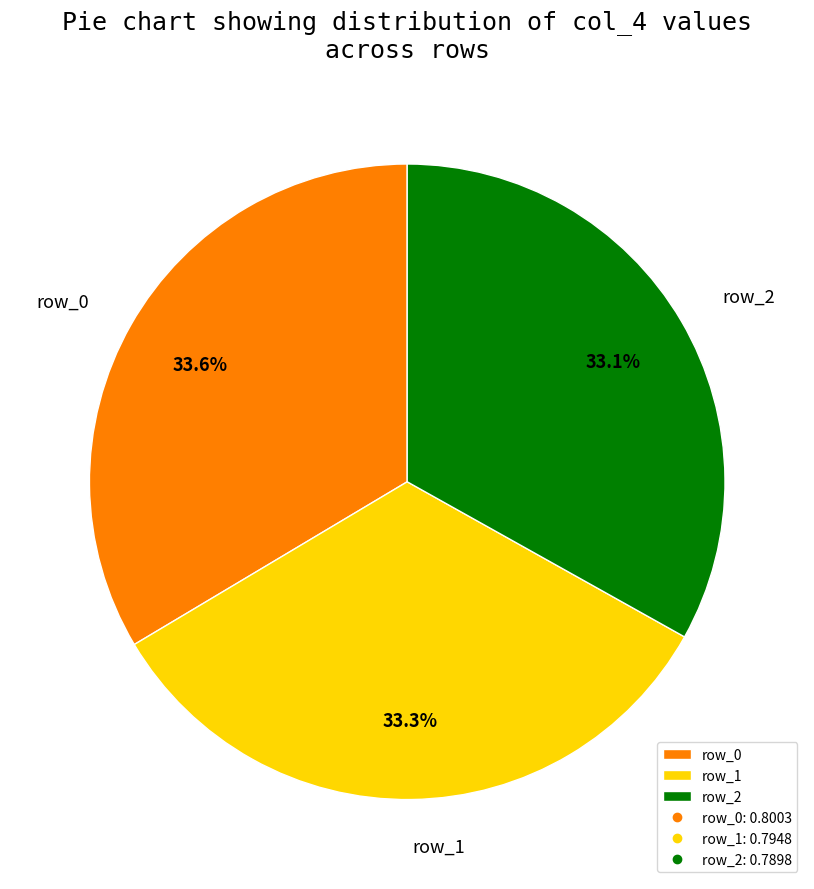

To the nearest percent, what is the average slice percentage?

33%